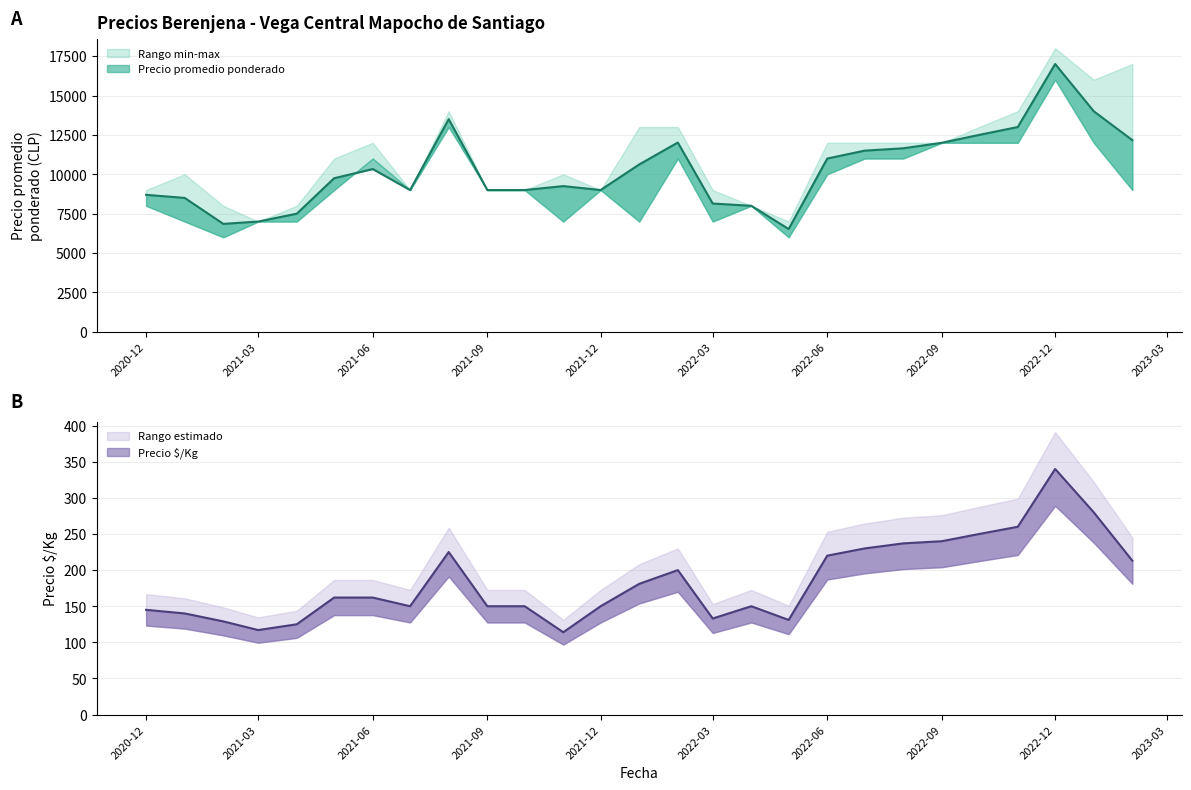

List the series in order of their overall mean, lowest first.

Precio Kg, Precio promedio ponderado